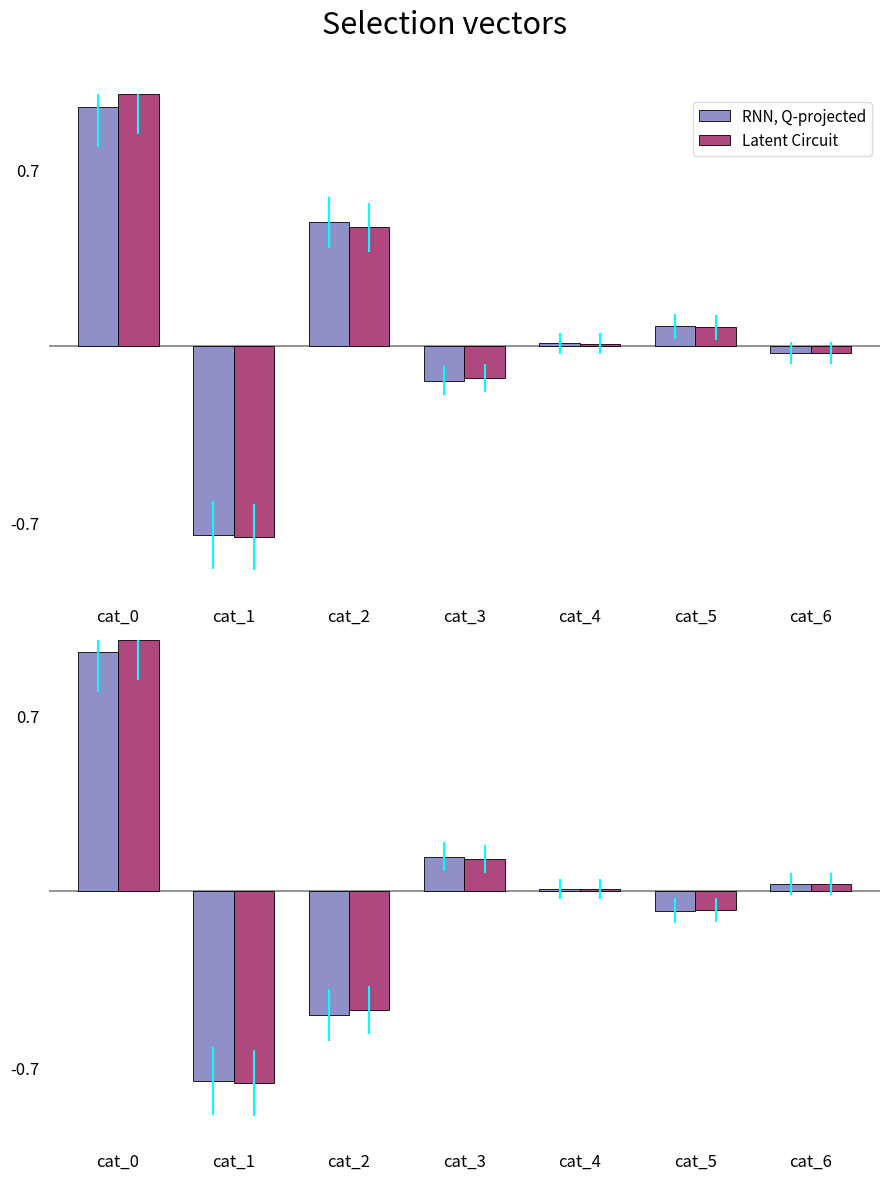

What is the difference between the maximum and minimum values in the Latent Circuit series?

1.8